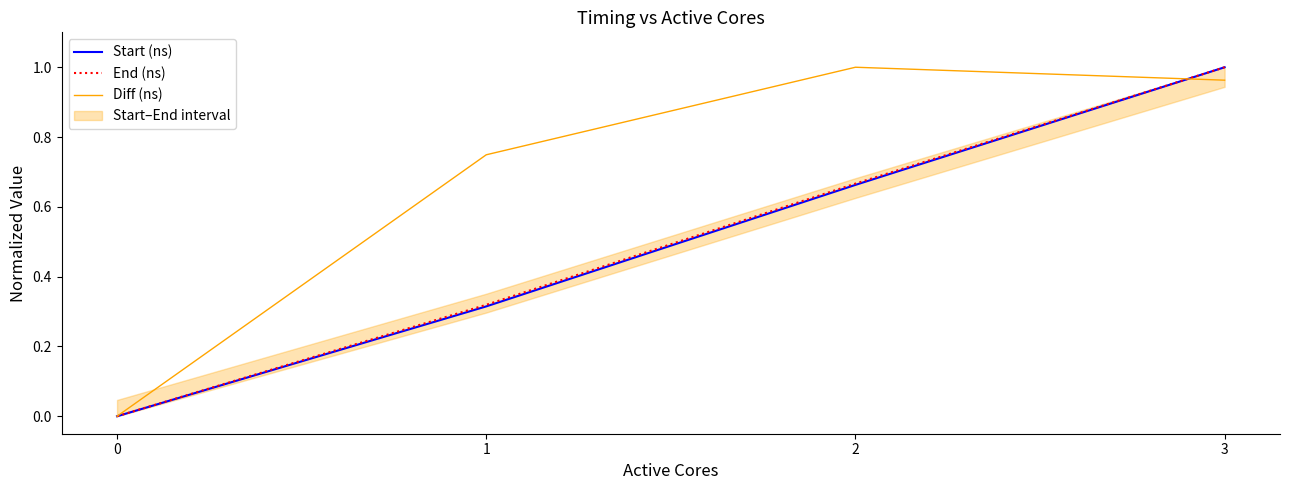

How many values in Start (ns) are above zero?

3